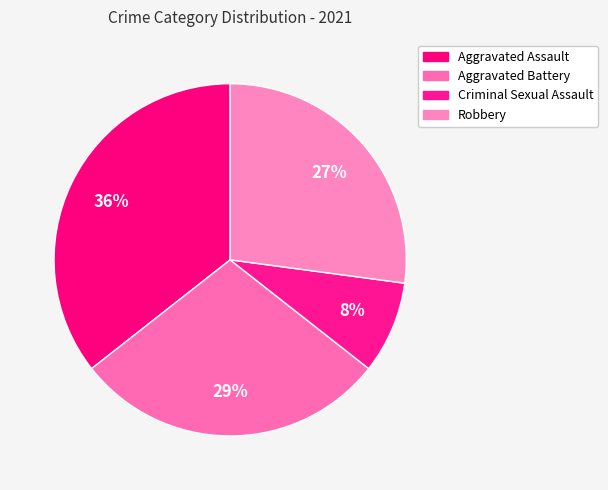

How many slices are in this pie chart?

4